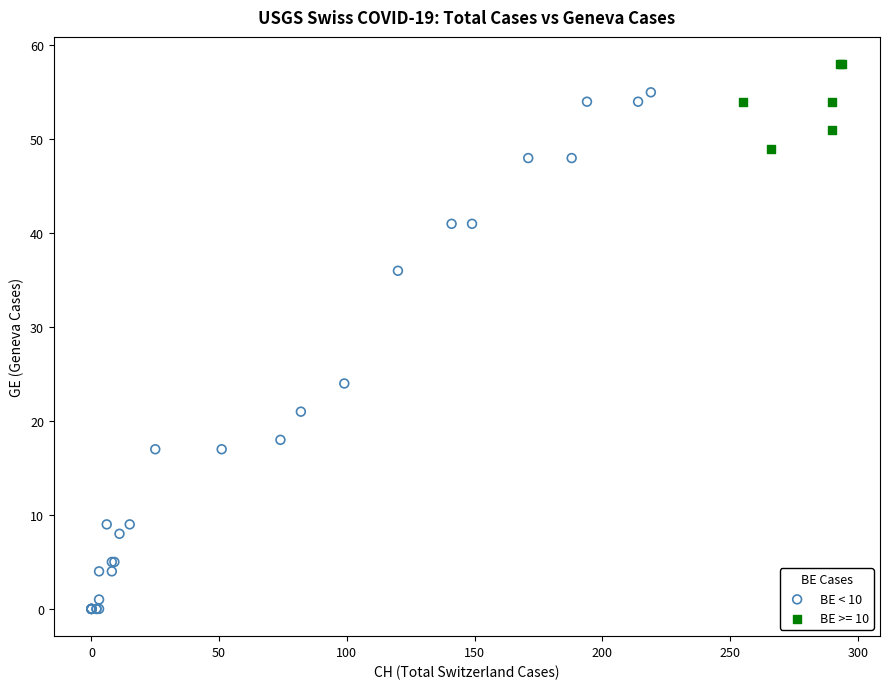

Which series reaches the minimum Y coordinate?

BE < 10